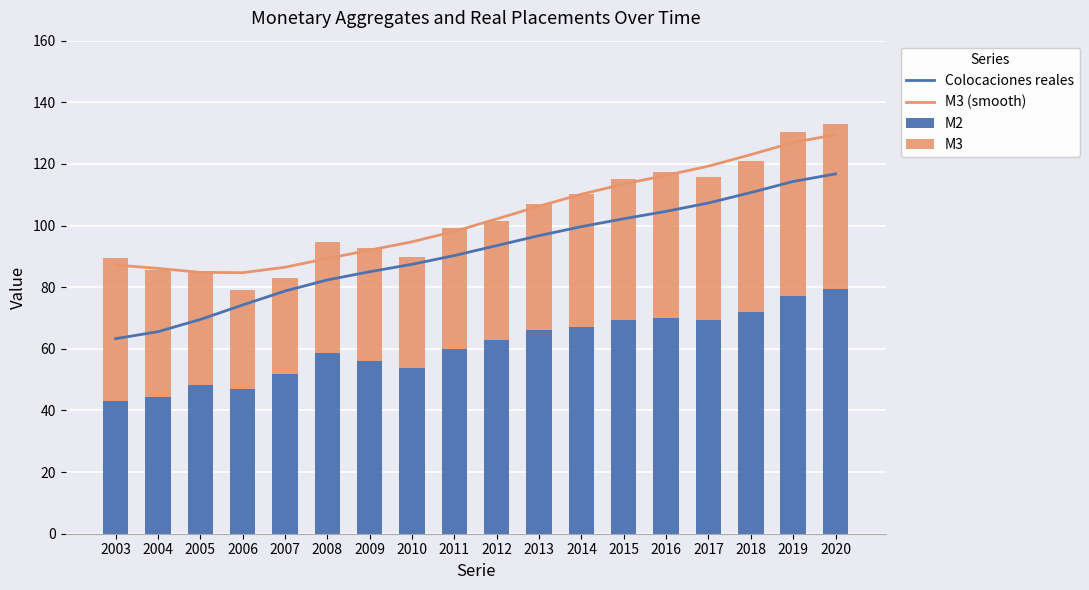

Reading left to right, list all the values displayed in this chart.

Colocaciones reales: 63.3	65.6	69.5	74.2	78.7	82.4	85.0	87.4	90.3	93.5	96.7	99.7	102.2	104.6	107.3	110.7	114.3	116.8
M3 (smooth): 87.2	86.1	84.8	84.7	86.5	89.3	92.0	94.7	98.1	102.1	106.3	110.2	113.5	116.3	119.3	123.0	126.9	129.5
M2: 43.1	44.3	48.2	47.1	51.9	58.8	56.1	53.8	59.9	63.0	66.0	67.1	69.4	70.1	69.2	72.1	77.3	79.4
M3: 46.5	41.4	37.0	32.1	31.0	35.8	36.5	36.1	39.4	38.6	40.9	43.2	45.8	47.2	46.7	49.0	53.0	53.6